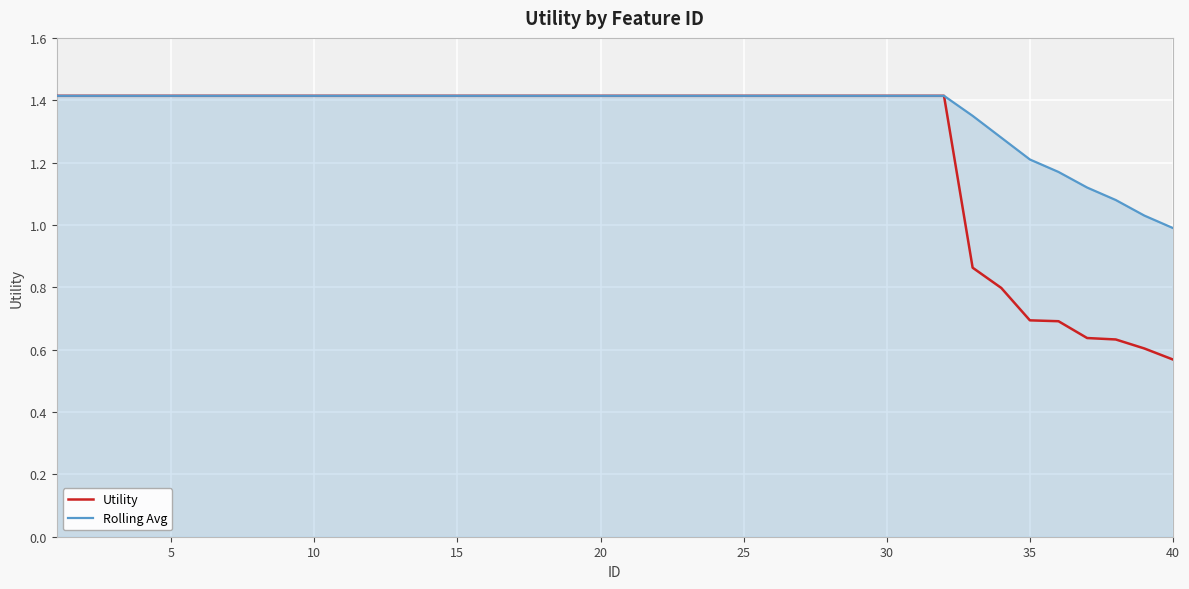

Which series has the widest spread of values?

Utility